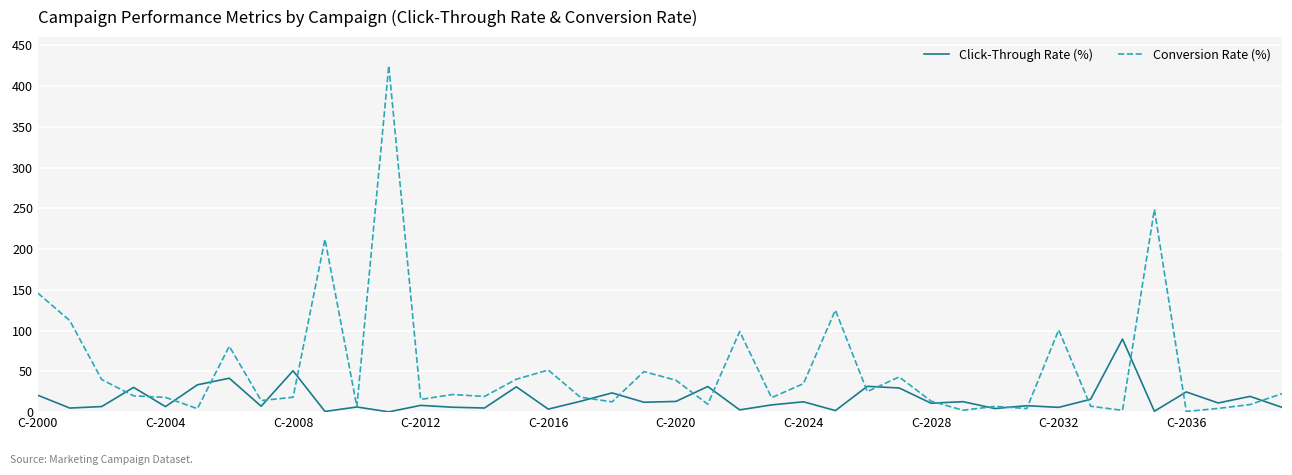

Which series has the widest spread of values?

Conversion Rate (%)